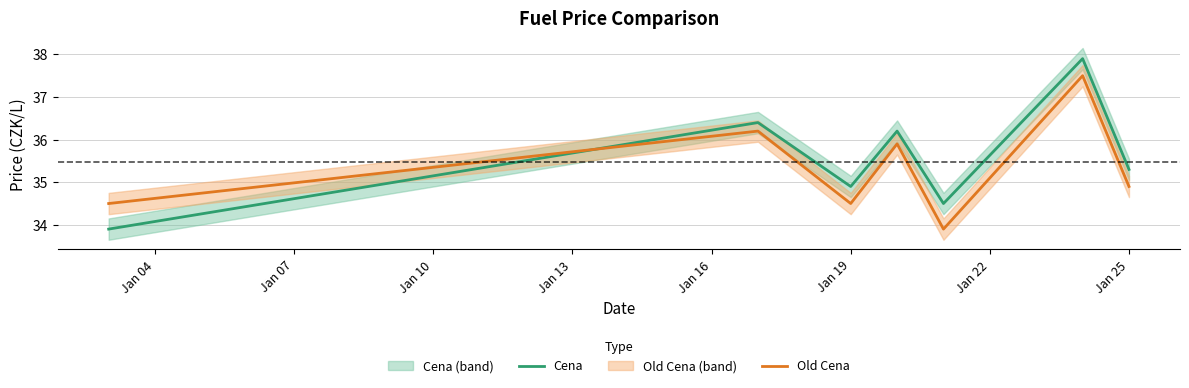

How many intersections are there between Old Cena and Cena?

1